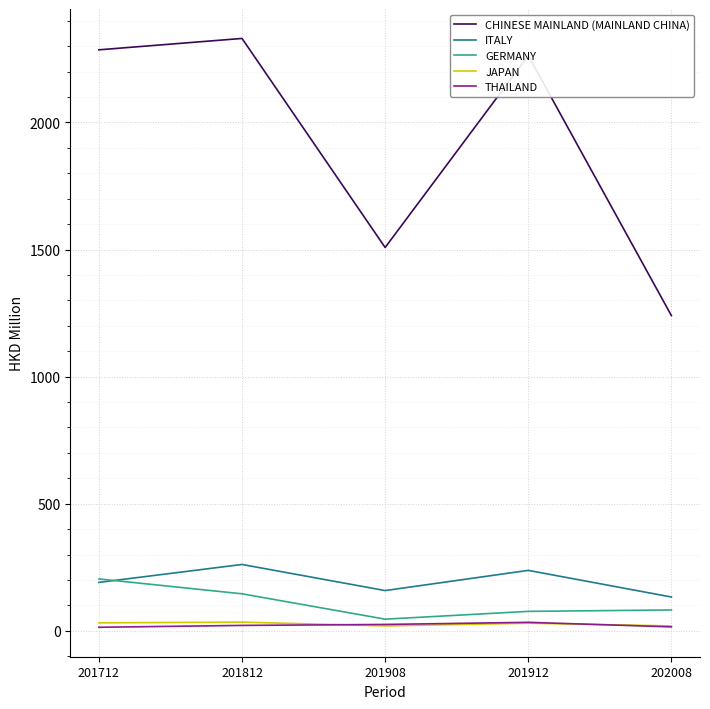

The JAPAN series shows 29.7 at 201912. True or false?

True